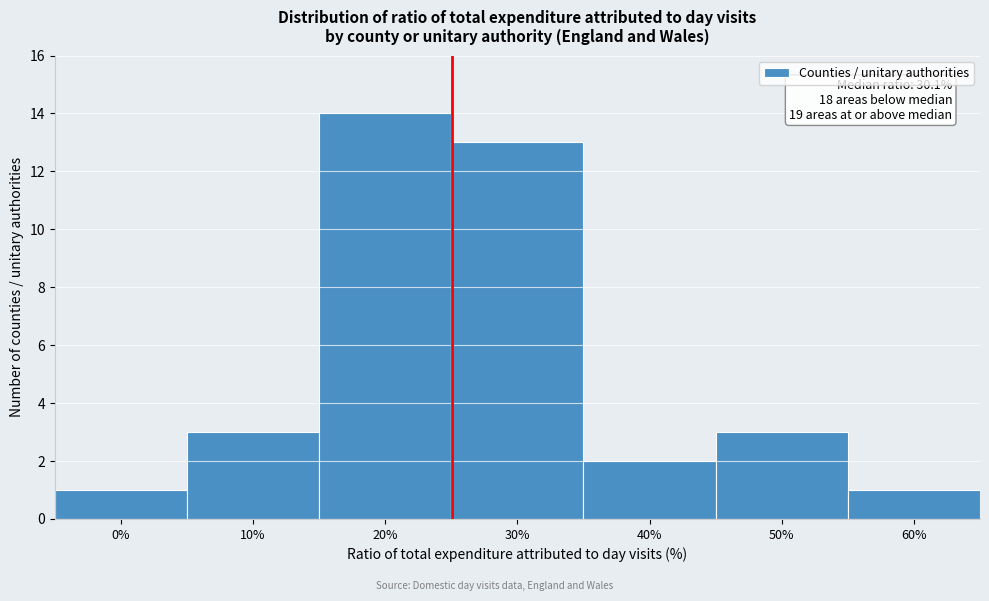

Reading left to right, what are all the values shown in this chart?

1	3	14	13	2	3	1